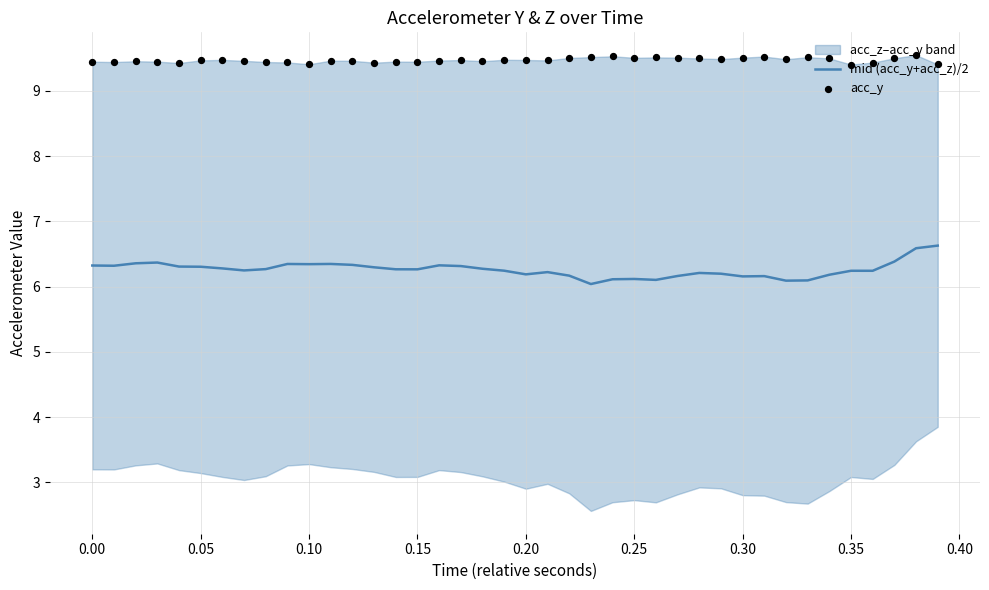

At how many categories does at least one series exceed 7?

40